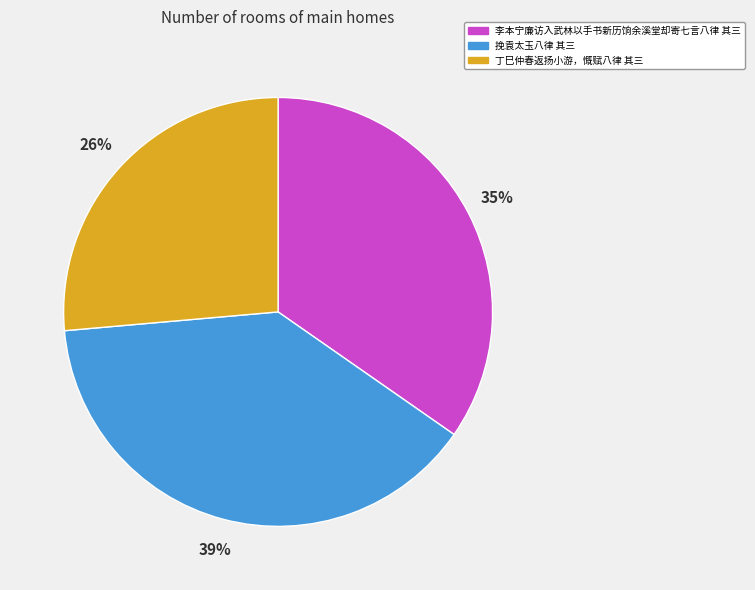

Is 丁巳仲春返扬小游，慨赋八律 其三 the majority of the pie?

No